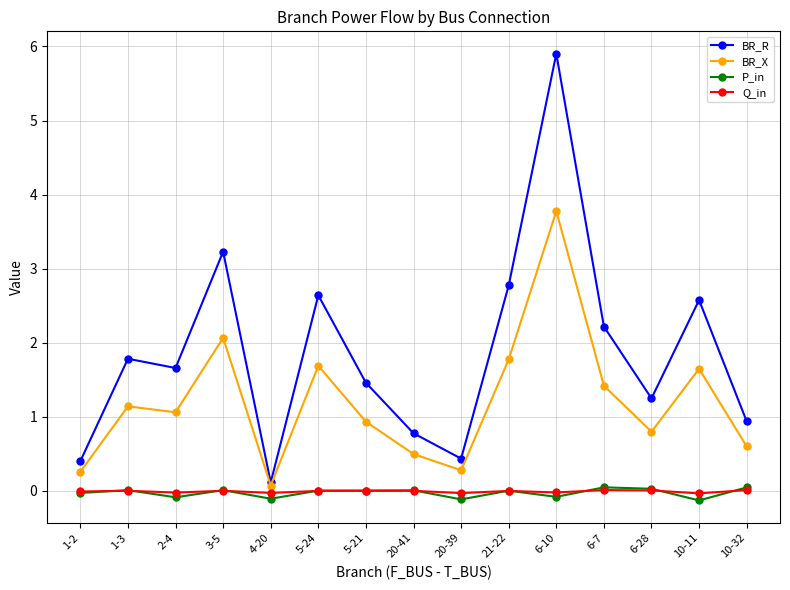

Which series changed the most between 20-39 and 21-22?

BR_R